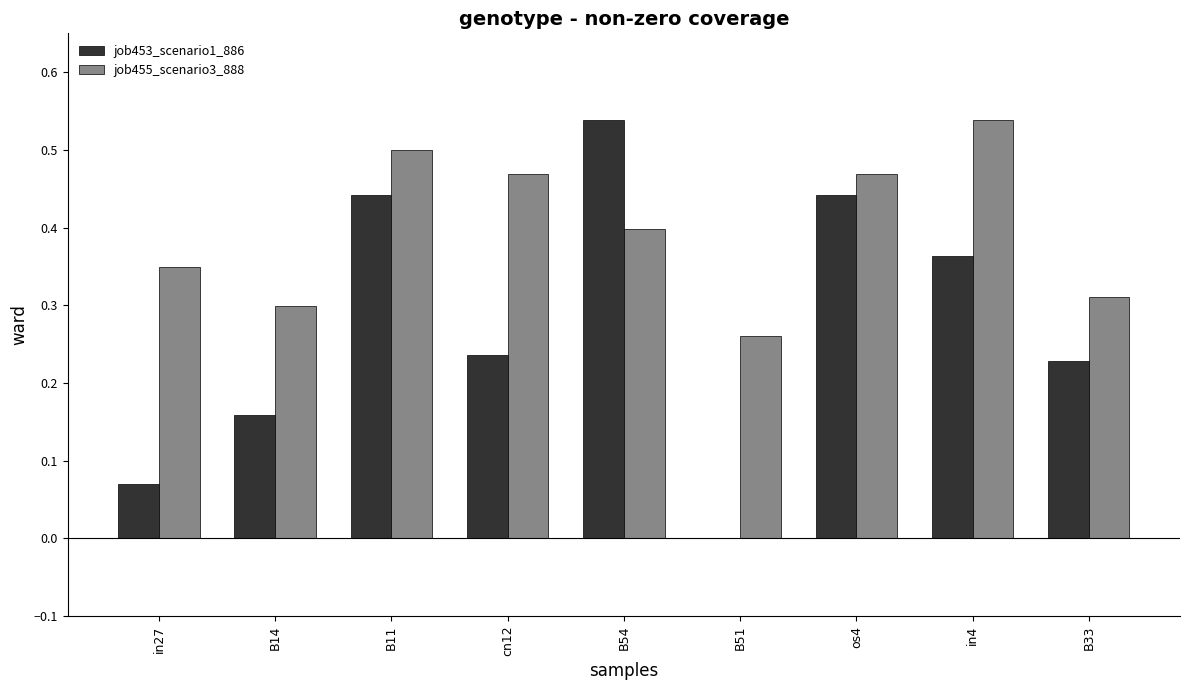

The value of job455_scenario3_888 at cn12 is 0.1. True or false?

False